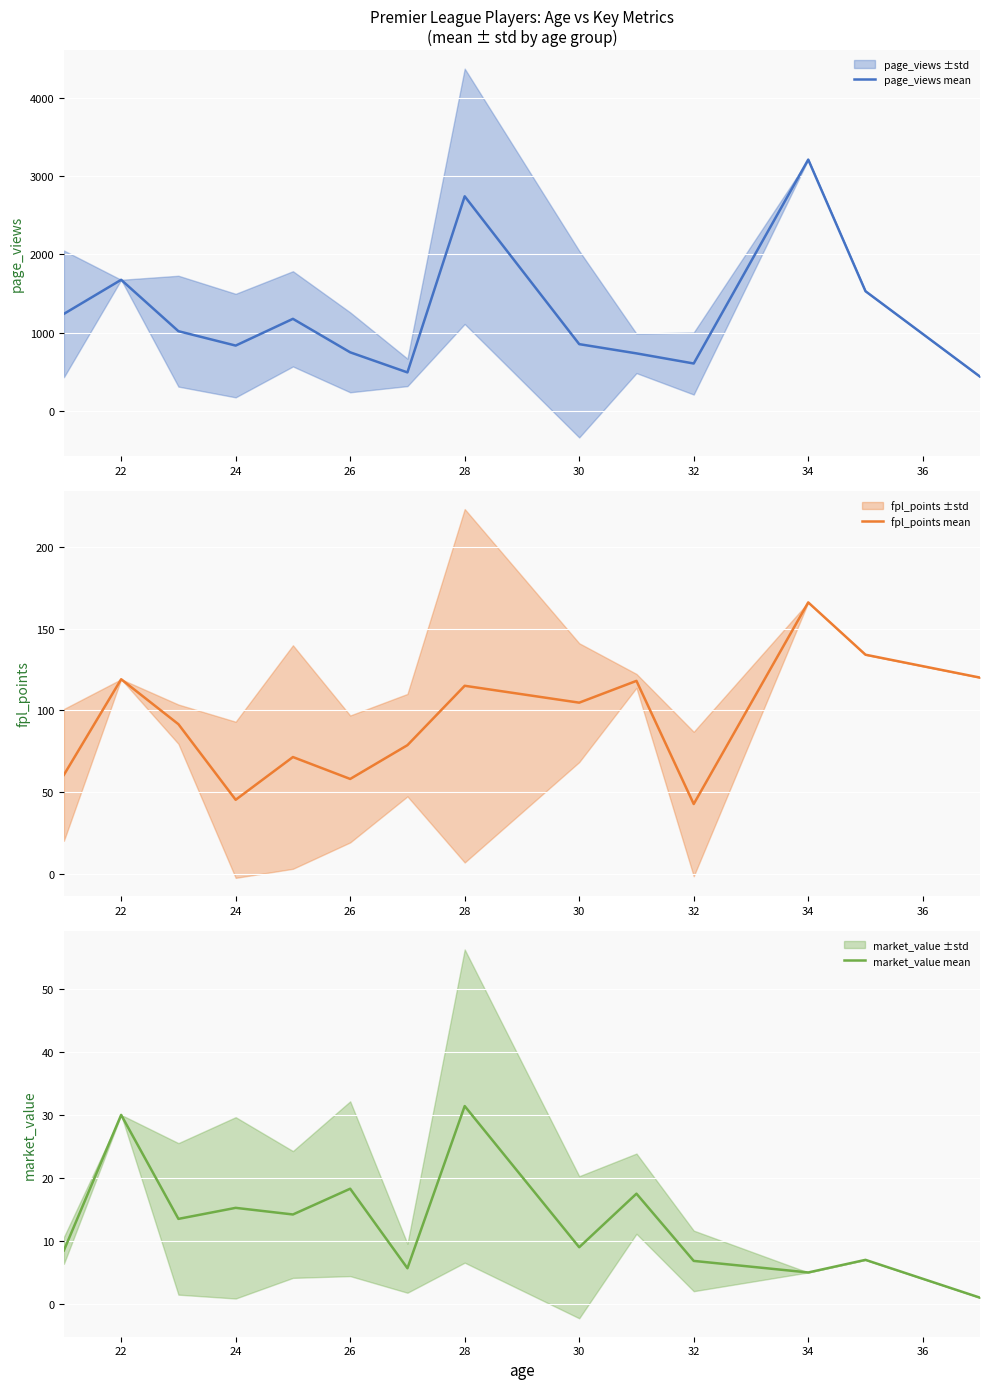

The value of page_views mean at 28 is 699.4. True or false?

False